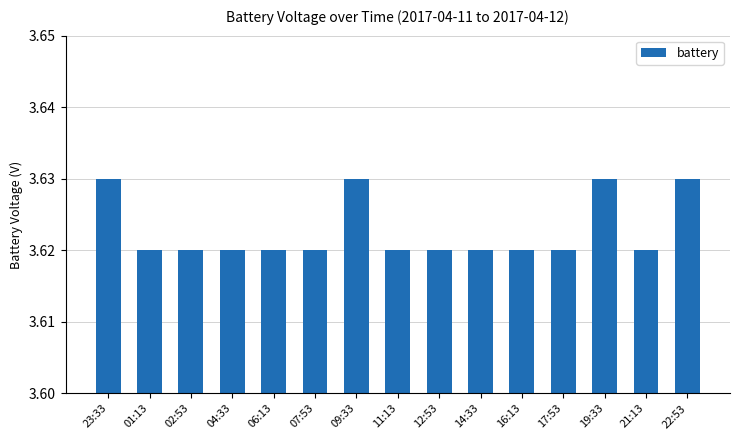

The value at 11:13 is 5.5. True or false?

False